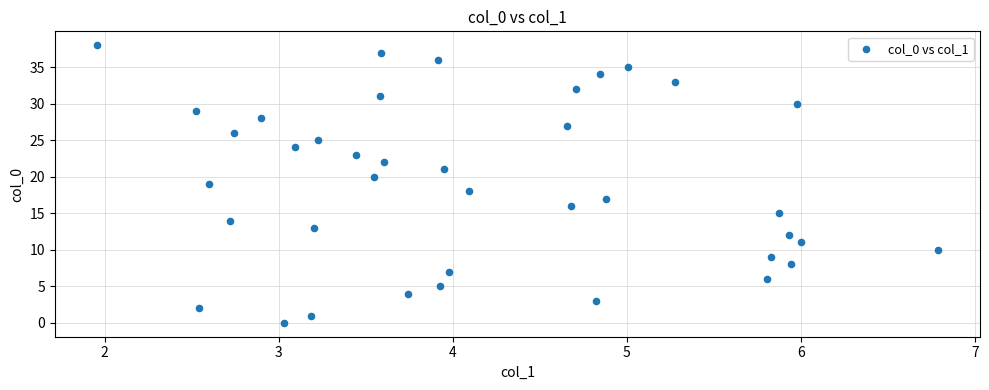

What is the range of Y values (max minus min)?

38